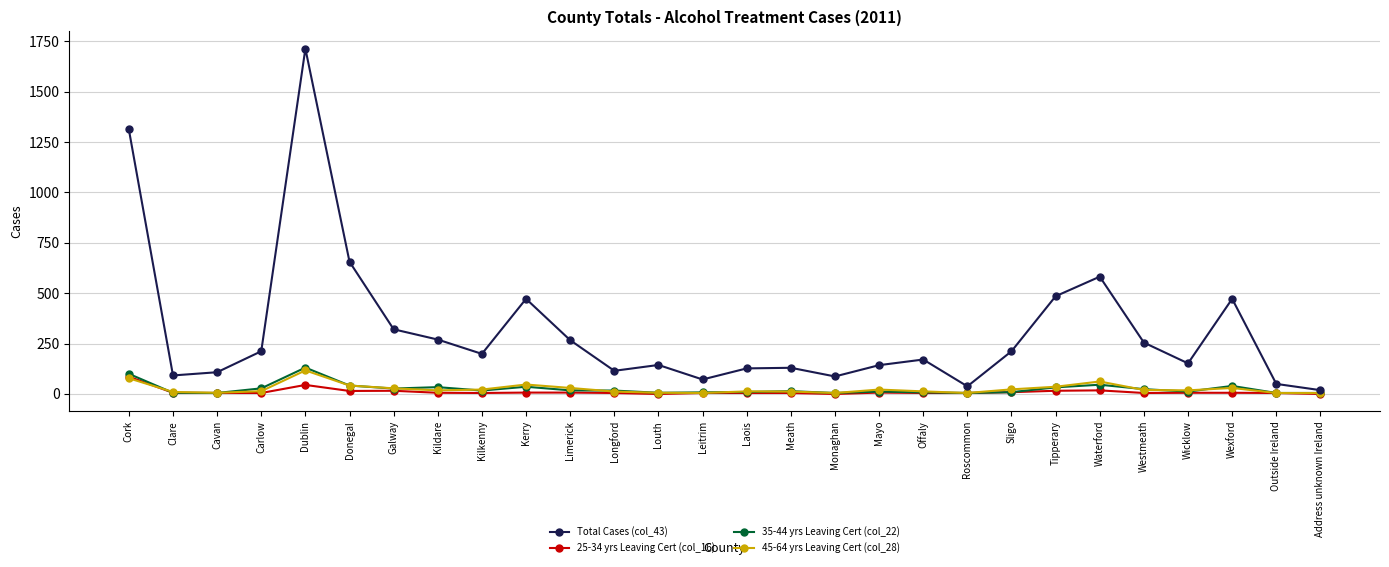

The value of Total Cases (col_43) at Westmeath is 255. True or false?

True